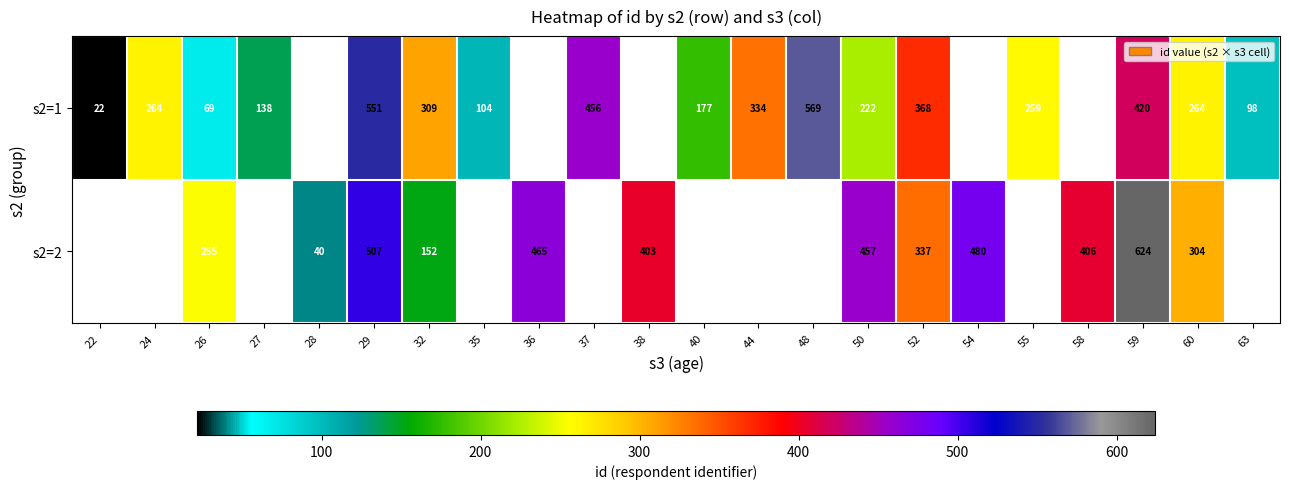

Is it true that s2=2 equals 87.6 at 38?

False